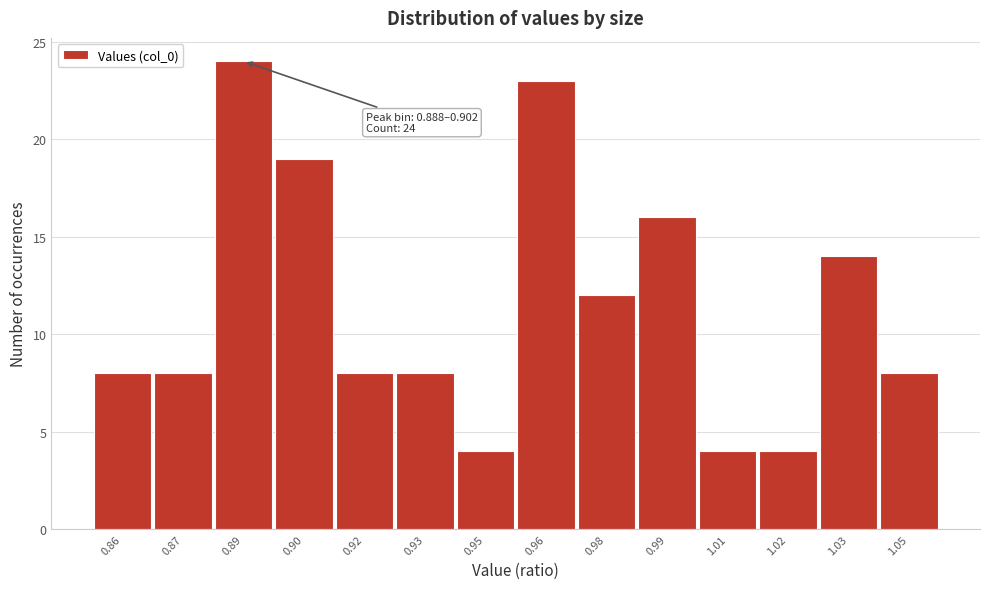

Reading left to right, transcribe all the data shown in this chart.

8	8	24	19	8	8	4	23	12	16	4	4	14	8